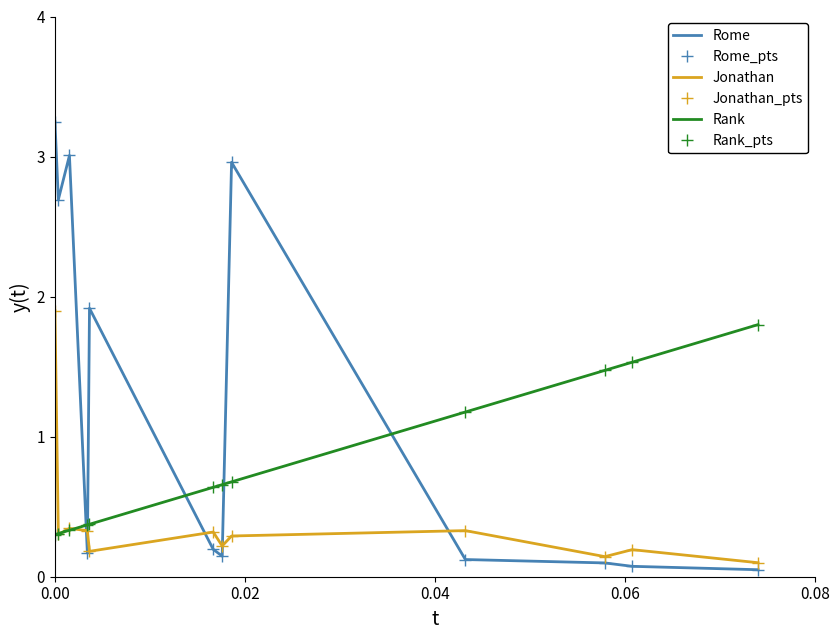

What are all the series names shown in the legend?

Rome, Rome_pts, Jonathan, Jonathan_pts, Rank, Rank_pts